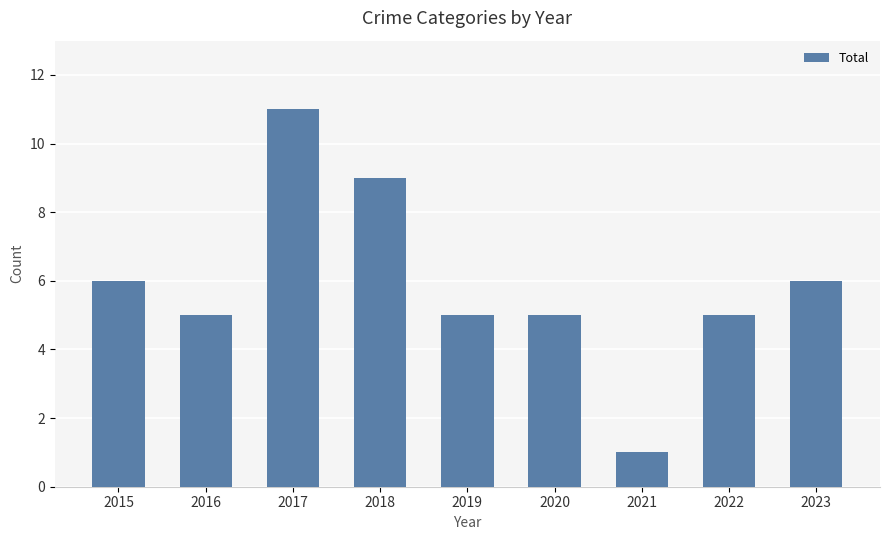

What is the sum of all values?

53